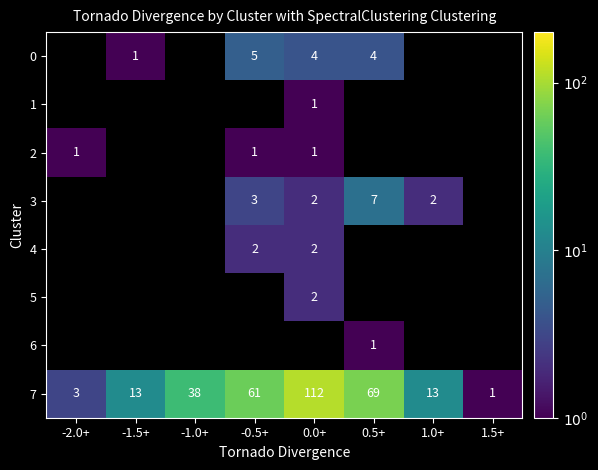

Is it true that 2 equals 1.8 at -0.5+?

False